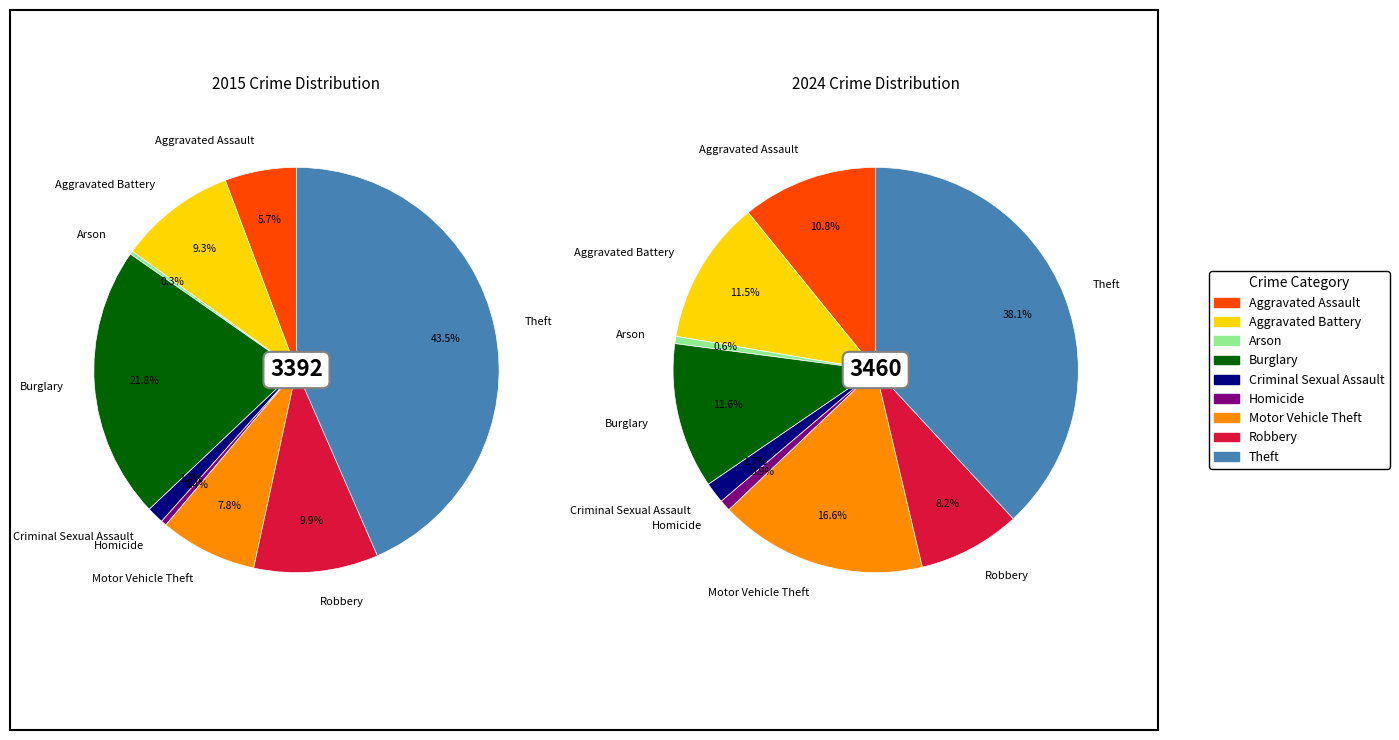

Does any single category account for the majority?

No